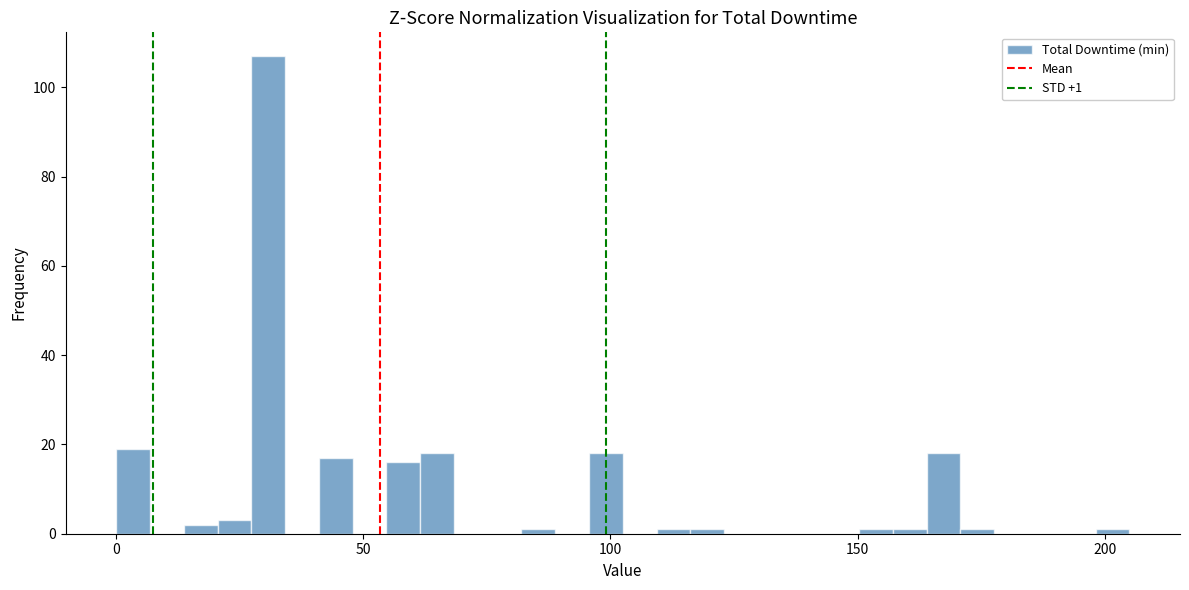

Around what value on the x-axis is the tallest bar? Give the approximate position of its centre, as read against the axis.

30